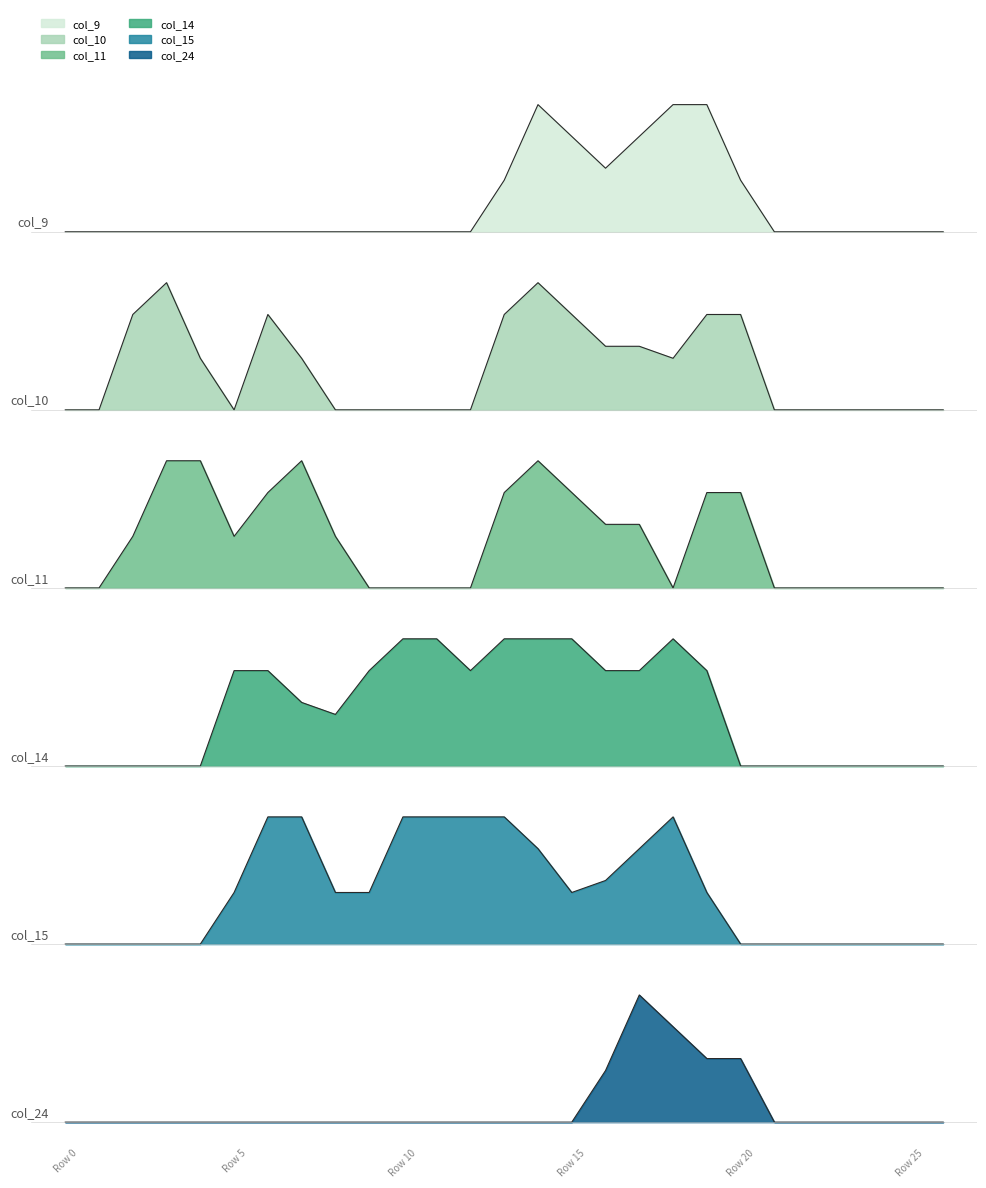

Which has a higher value, 16 or 9?

16